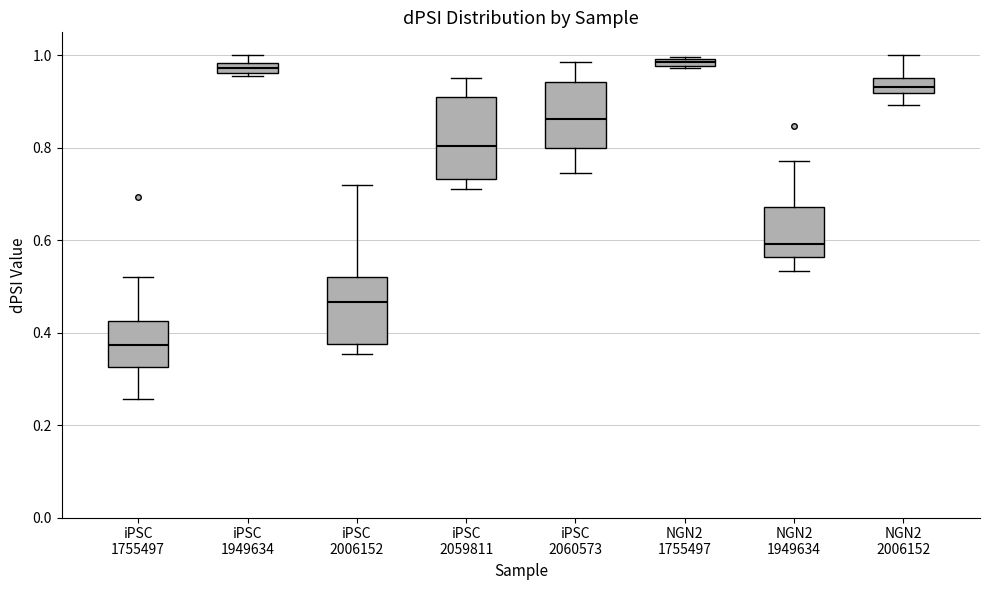

Where does the upper whisker of the box for NGN2 1949634 end on the y-axis? The values are not printed on the chart, so give them approximately, as read against the axis.

0.78